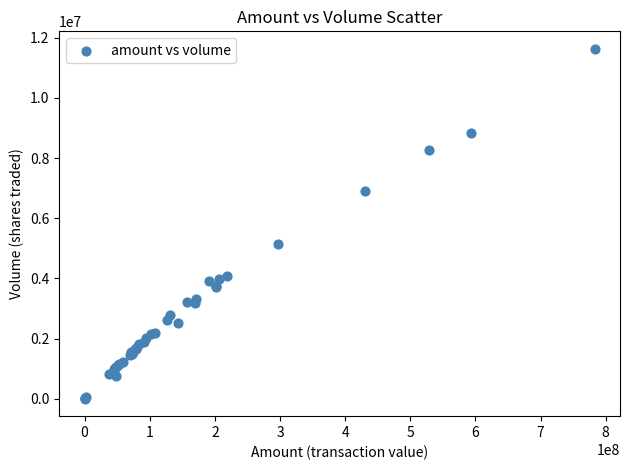

What Y value in the scatter plot is closest to 5817048?

5157353